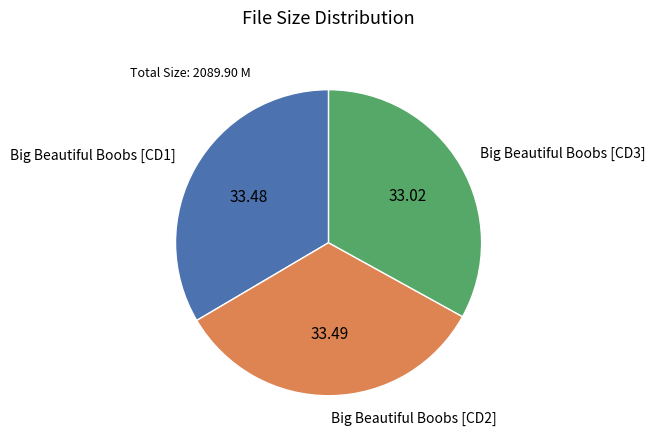

Is the sum of Big Beautiful Boobs [CD1] and Big Beautiful Boobs [CD2] greater than half?

Yes